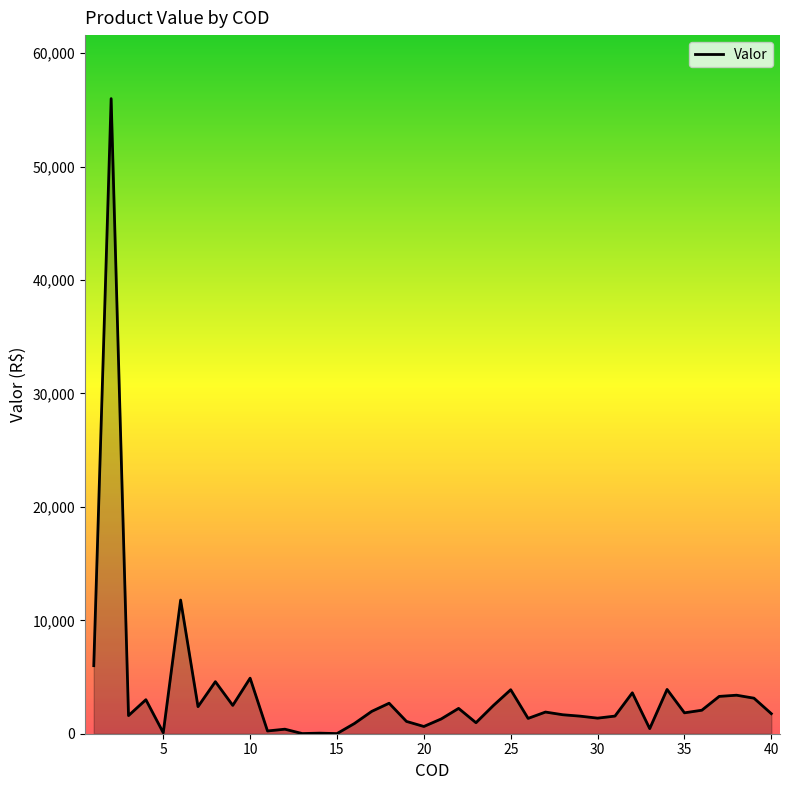

What is the greatest value displayed?

55999